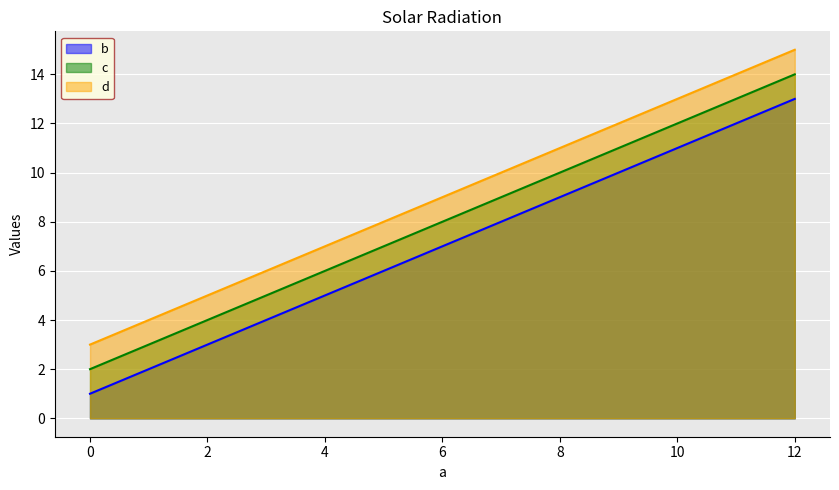

How many data points in d are less than 11?

2